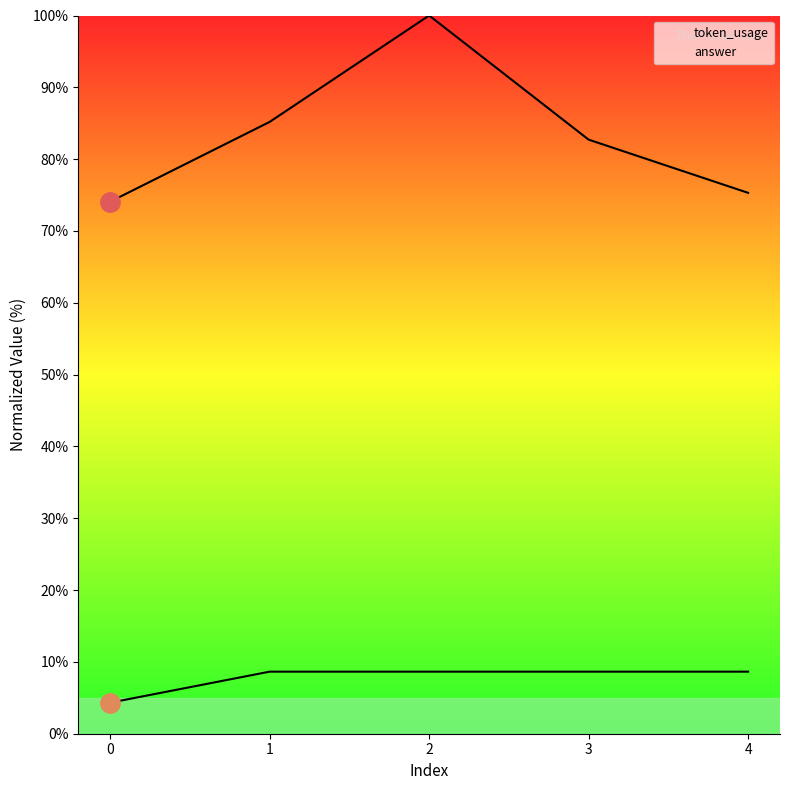

At which category does token_usage reach its first local peak?

2